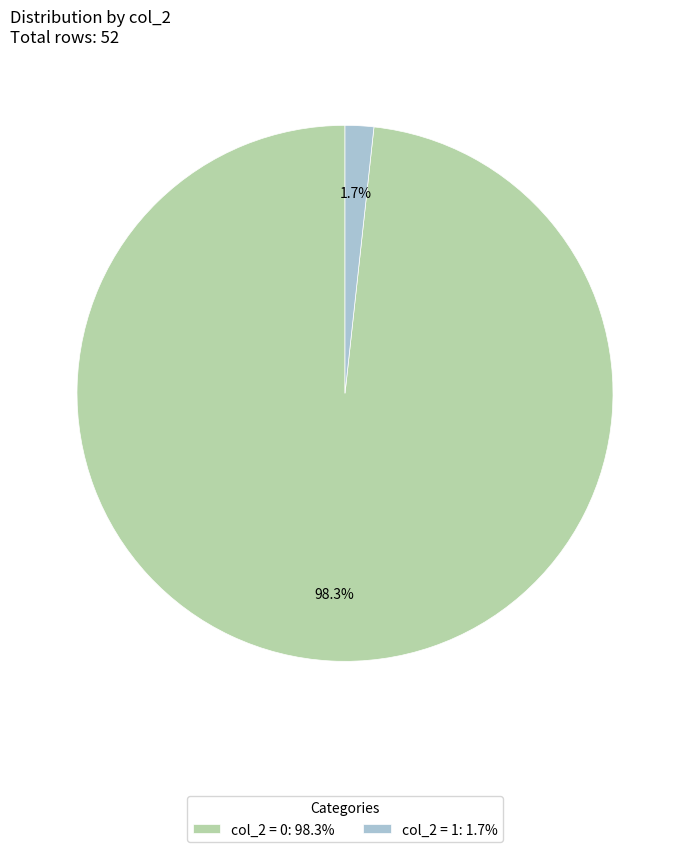

What is the largest slice in the pie chart?

col_2 = 0: 98.3%